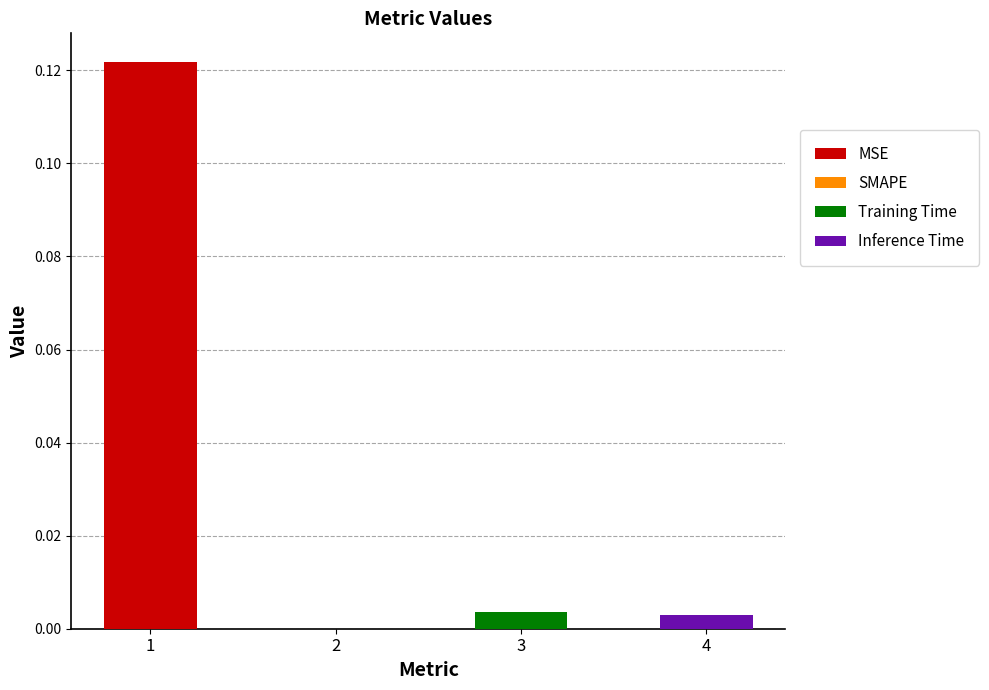

What is the label of the 4th bar from the left?

Inference Time